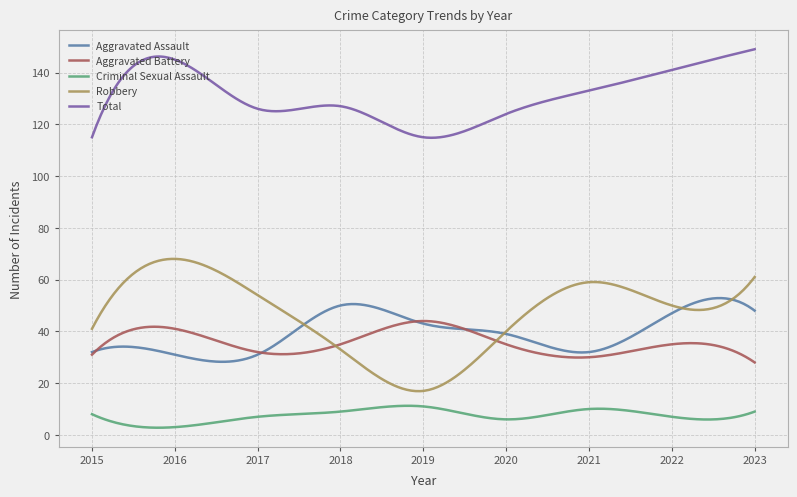

Rank the series by their maximum value, from highest to lowest.

Total, Robbery, Aggravated Assault, Aggravated Battery, Criminal Sexual Assault